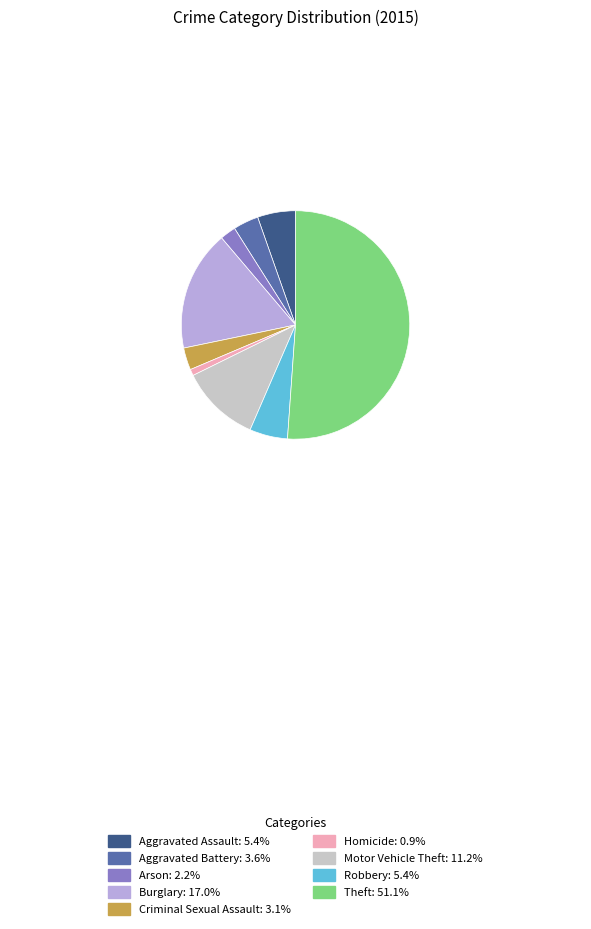

Is it true that Arson is 2% of the pie?

True